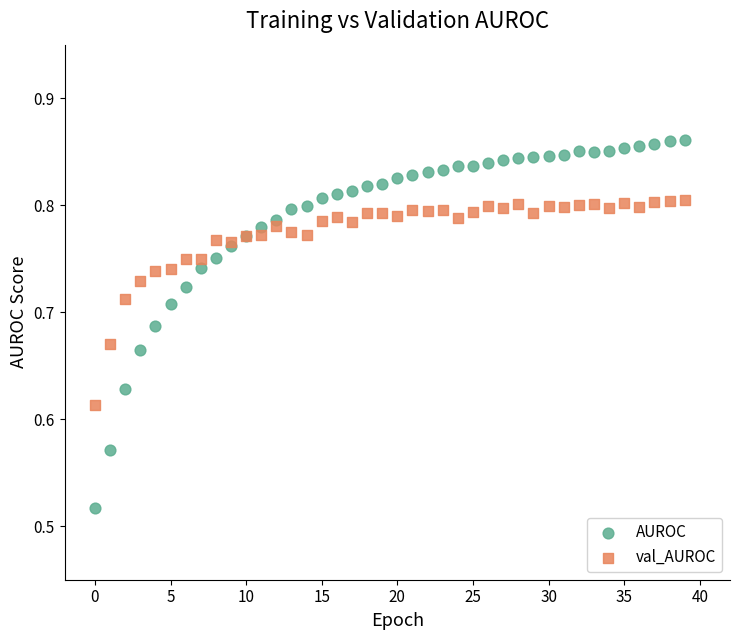

Which series has the widest spread of Y values?

AUROC